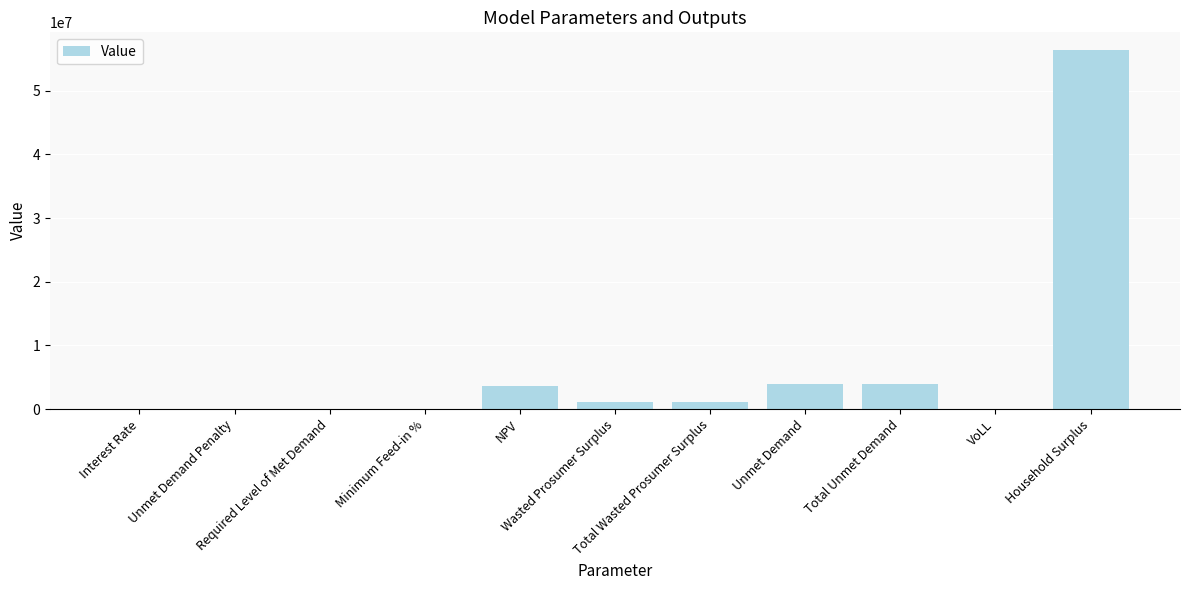

What is the sum of all values?

70033469.5